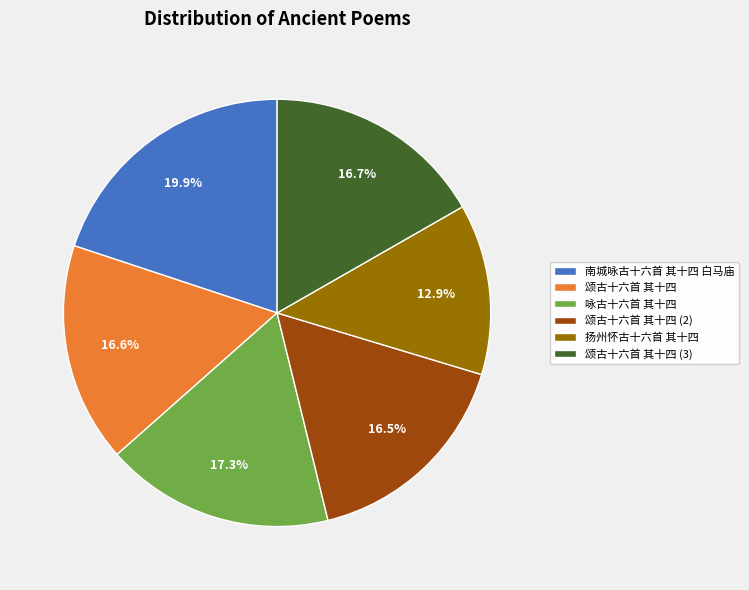

To the nearest percent, what is the combined percentage of 扬州怀古十六首 其十四 and 颂古十六首 其十四?

30%